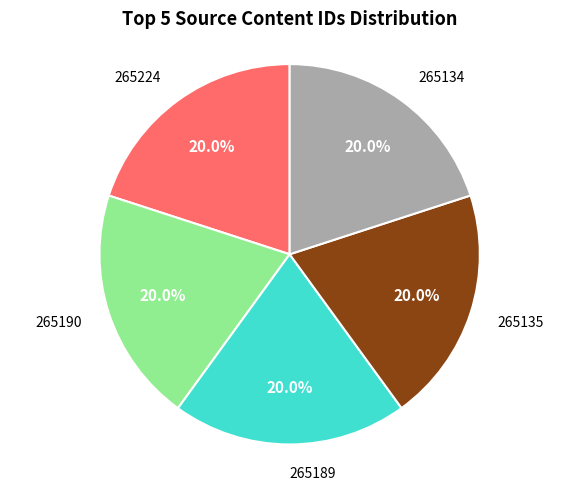

What is the ratio of the value at 265135 to the value at 265190?

1.0